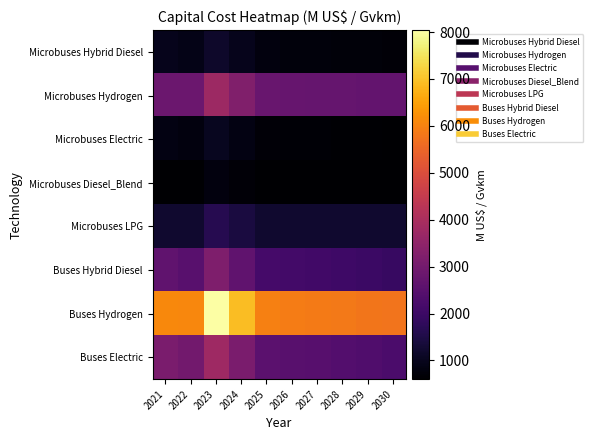

Reading left to right, what are all the values shown in this chart?

Microbuses Hybrid Diesel: 2021=961.1	2022=918.3	2023=1167.2	2024=961.2	2025=789.4	2026=775.2	2027=760.9	2028=741.8	2029=722.8	2030=703.8
Microbuses Hydrogen: 2021=2858.3	2022=2840.4	2023=3763.4	2024=3237.8	2025=2785.6	2026=2767.8	2027=2750.0	2028=2732.1	2029=2714.5	2030=2696.7
Microbuses Electric: 2021=841.9	2022=804.4	2023=1022.4	2024=842.0	2025=691.5	2026=679.0	2027=666.5	2028=649.8	2029=633.2	2030=616.5
Microbuses Diesel_Blend: 2021=601.5	2022=601.5	2023=802.0	2024=694.4	2025=601.2	2026=601.2	2027=601.2	2028=601.2	2029=601.2	2030=601.2
Microbuses LPG: 2021=1234.0	2022=1234.0	2023=1645.3	2024=1424.5	2025=1233.3	2026=1233.3	2027=1233.3	2028=1233.3	2029=1233.3	2030=1233.3
Buses Hybrid Diesel: 2021=2636.3	2022=2519.0	2023=3201.7	2024=2636.6	2025=2165.5	2026=2126.3	2027=2087.1	2028=2034.9	2029=1982.8	2030=1930.6
Buses Hydrogen: 2021=6106.3	2022=6068.5	2023=8040.2	2024=6917.6	2025=5951.4	2026=5913.1	2027=5875.3	2028=5837.0	2029=5799.1	2030=5761.3
Buses Electric: 2021=3121.9	2022=2983.0	2023=3791.5	2024=3122.3	2025=2564.4	2026=2518.0	2027=2471.5	2028=2409.8	2029=2348.0	2030=2286.2